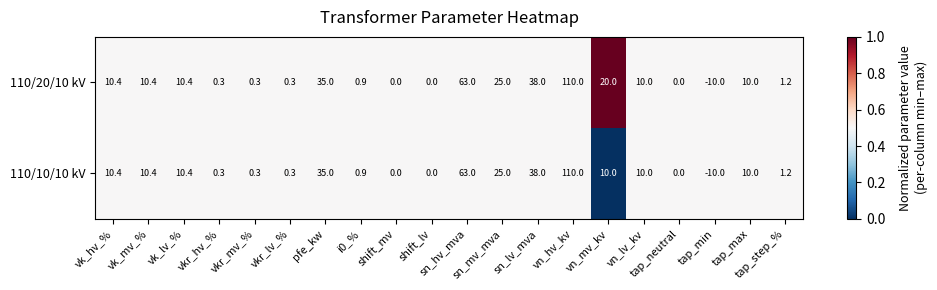

Which label corresponds to the smallest value in the chart?

tap_min